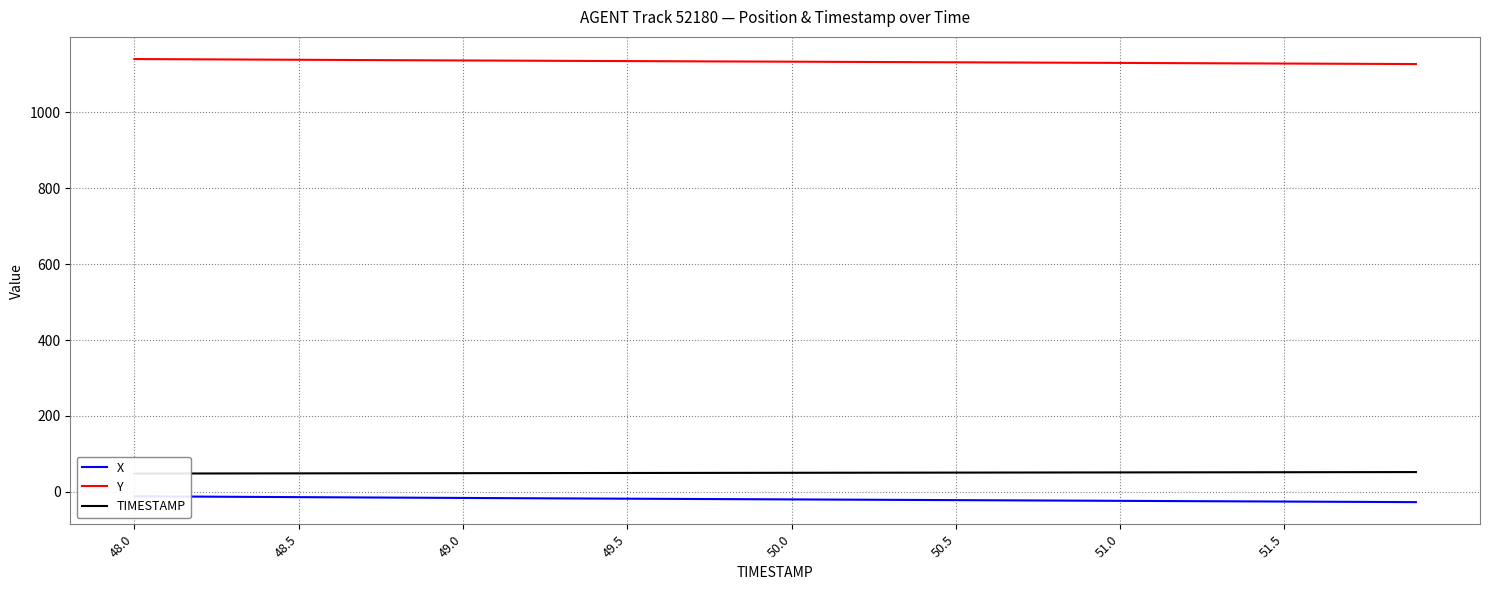

What is the lowest value of the Y series?

1127.5